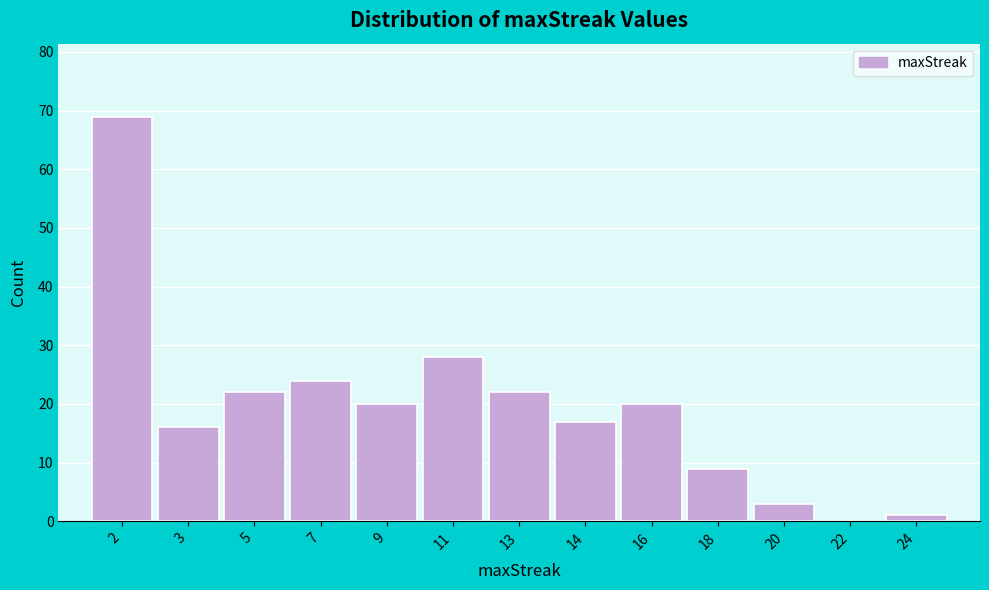

Reading left to right, list all the values displayed in this chart.

2=69	3=16	5=22	7=24	9=20	11=28	13=22	14=17	16=20	18=9	20=3	22=0	24=1